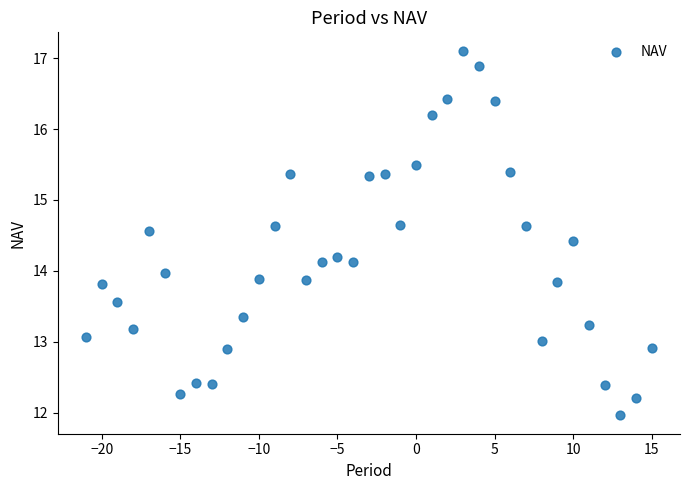

What is the range of Y values (max minus min)?

5.1